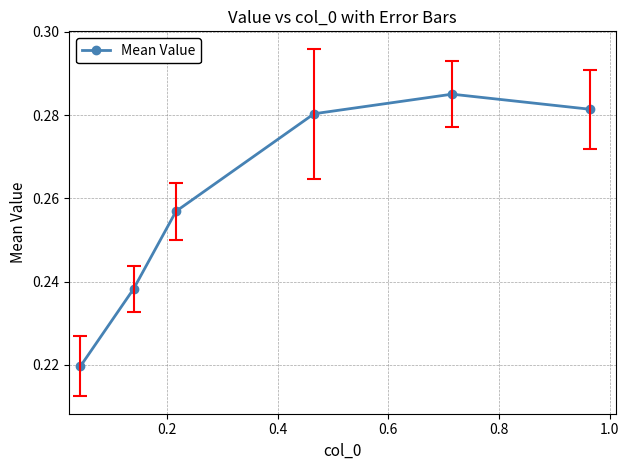

What is the sum of all values?

1.6